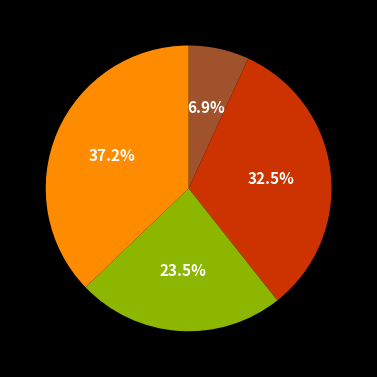

Does any single category account for the majority?

No